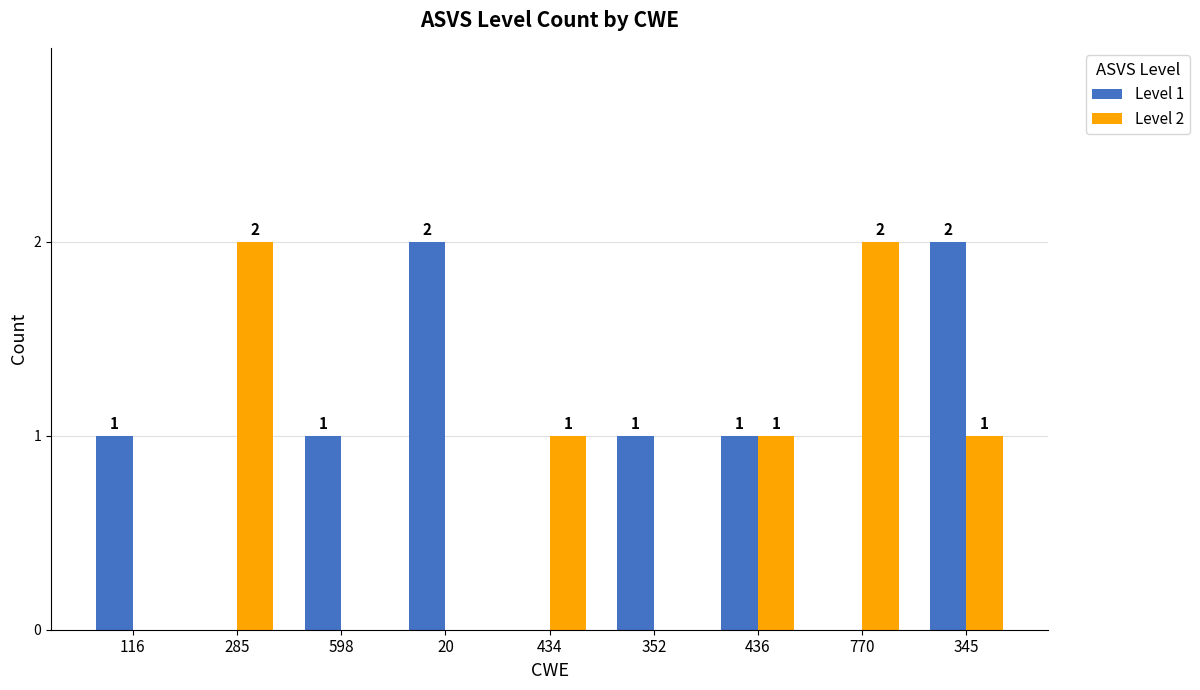

Are the bars grouped side by side (vs. stacked)?

Yes